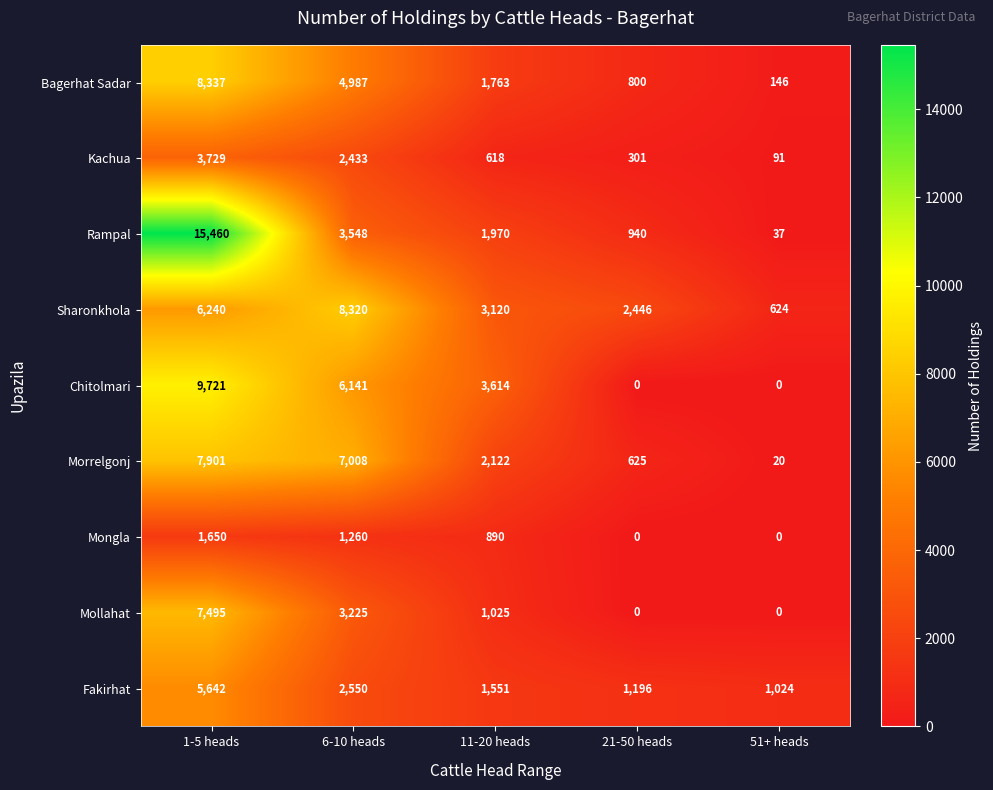

What is the average value of the Mongla series?

760